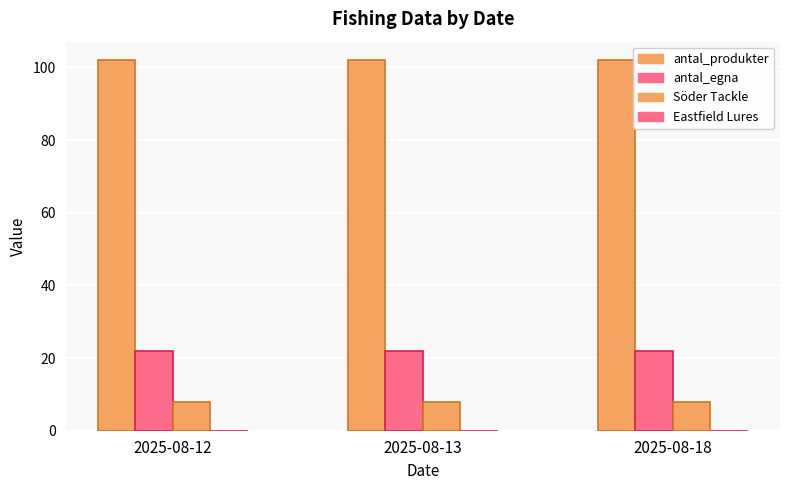

How many categories are shown in the chart?

3